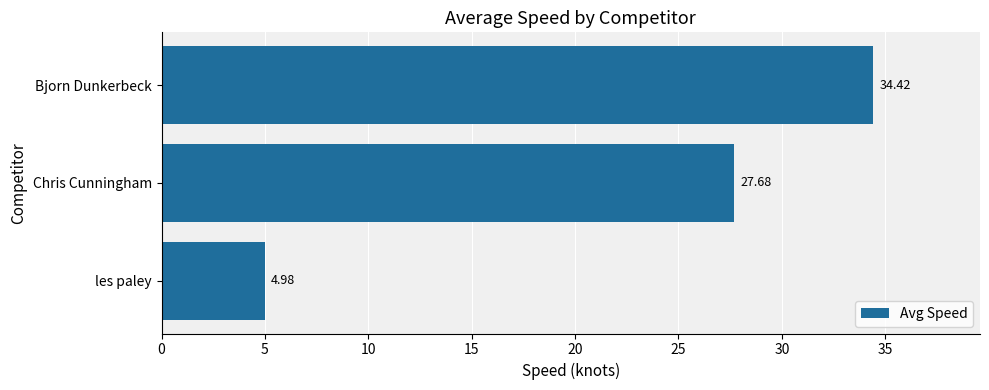

Rank the categories by value from lowest to highest.

les paley, Chris Cunningham, Bjorn Dunkerbeck